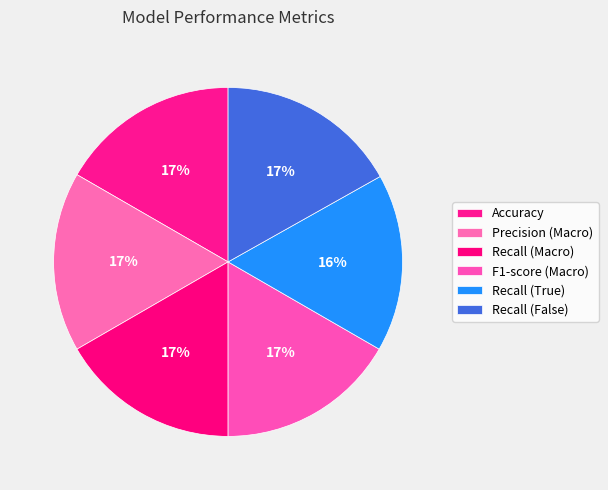

What is the smallest slice in the pie chart?

Recall (True)